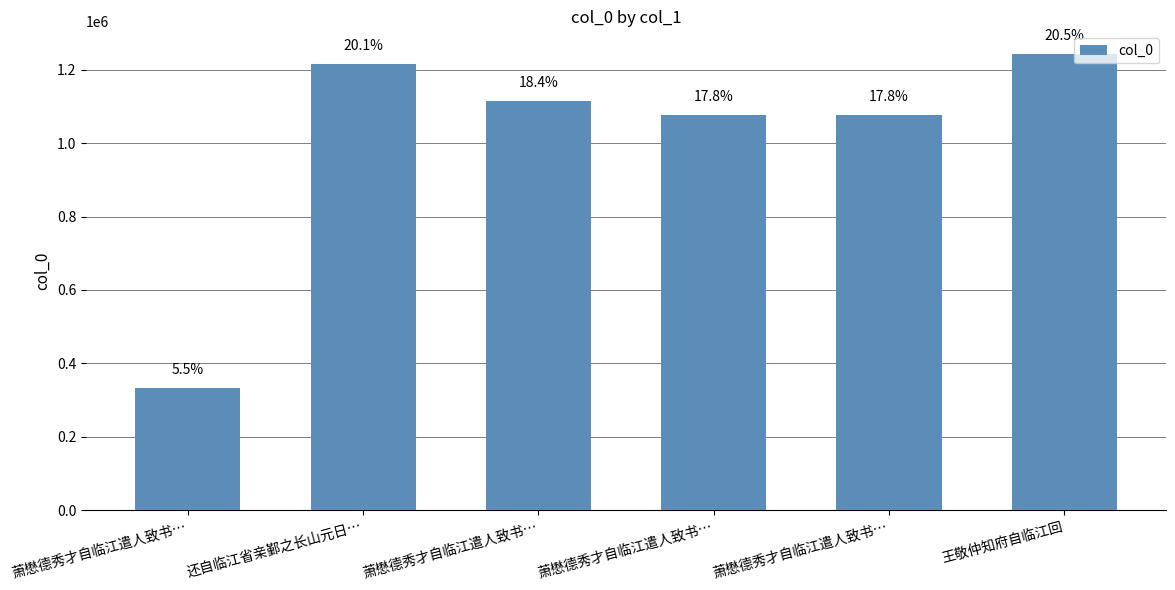

Does the chart contain any negative values?

No